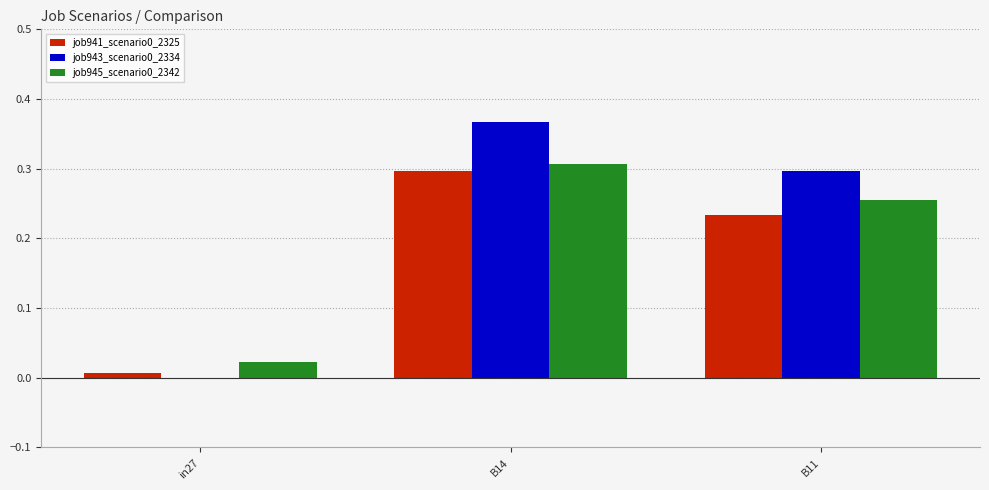

True or false: job945_scenario0_2342 has a value of 0.3 at B14.

True